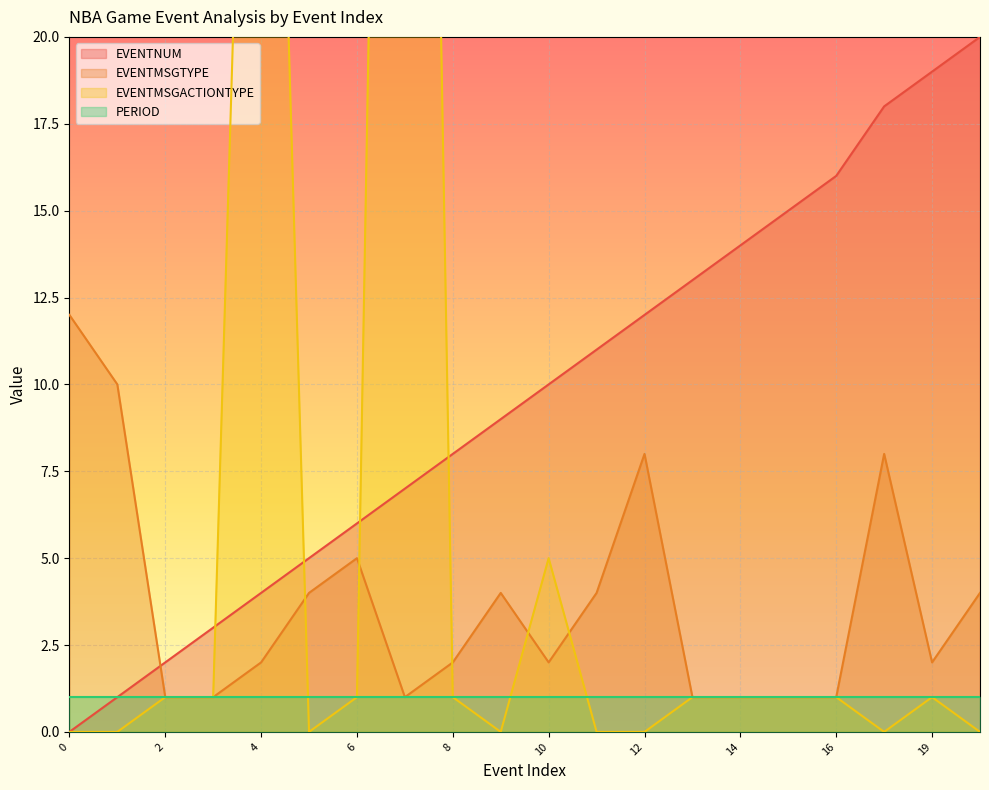

How many times do EVENTNUM and EVENTMSGTYPE cross each other?

1